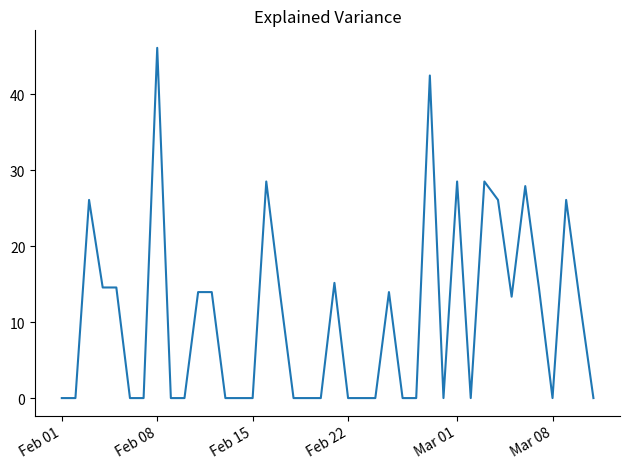

What is the difference between the maximum and minimum values?

46.1